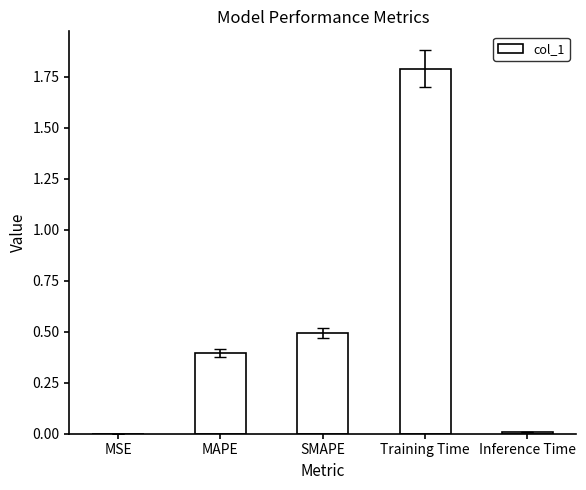

What is the sum of all values?

2.7